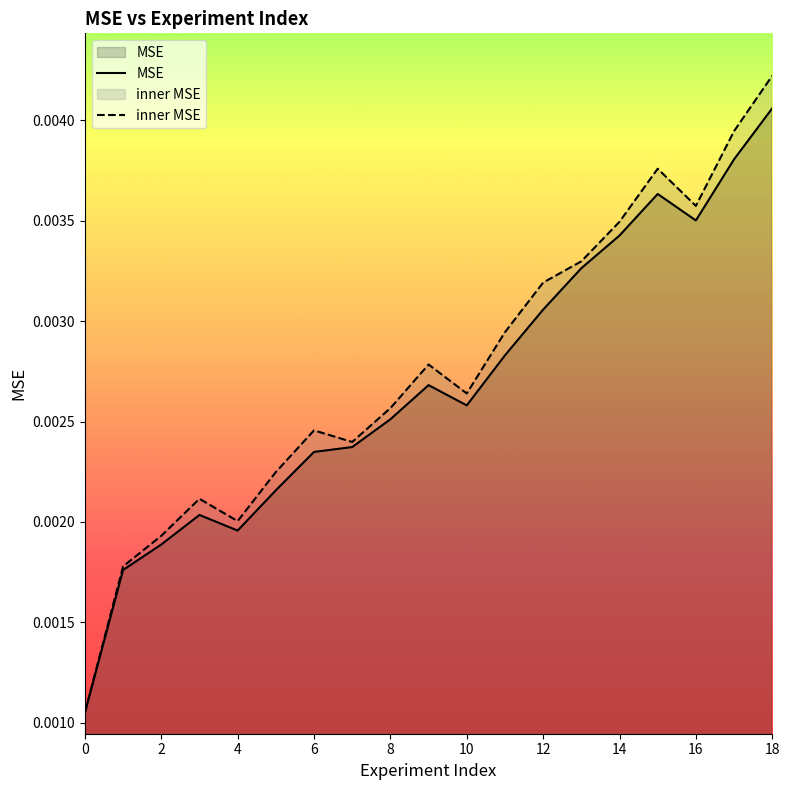

List the series in order of their peak value, highest first.

inner MSE, MSE